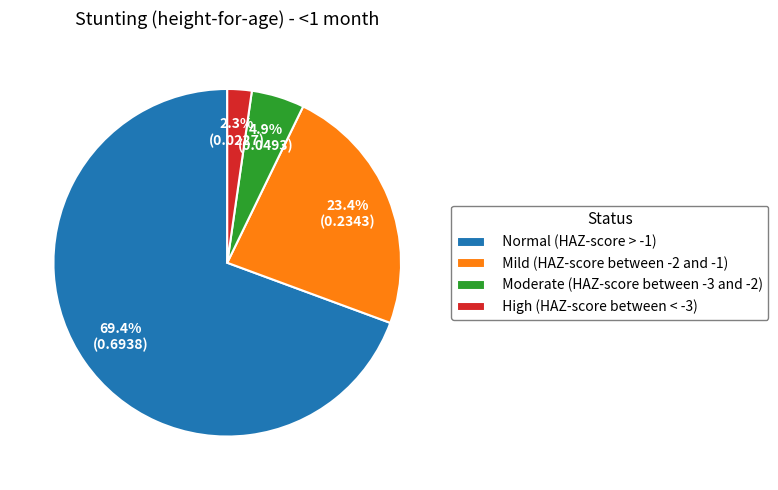

To the nearest percent, what is the average slice percentage?

25%